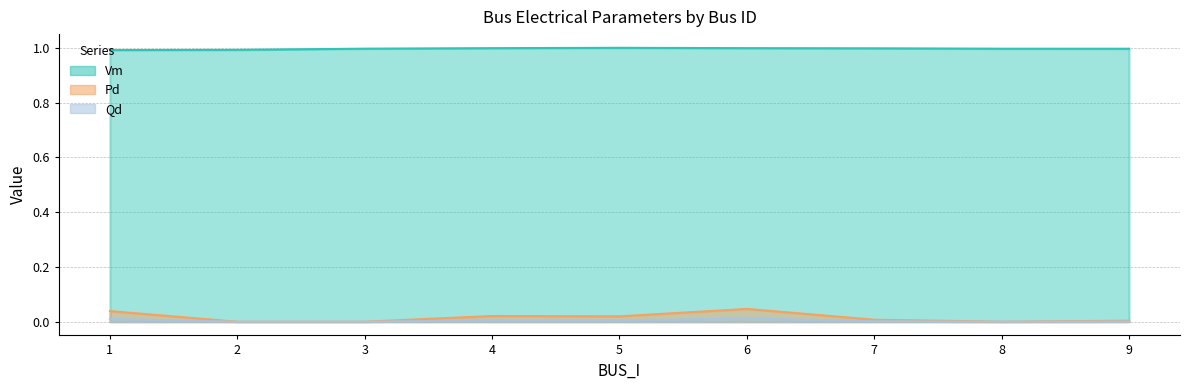

Which has a higher value, 8 or 9?

8